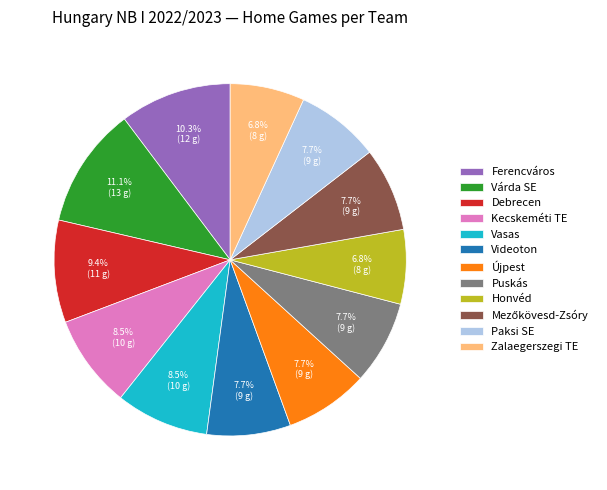

To the nearest percent, what is the difference between the Vasas and Várda SE slice percentages?

3%